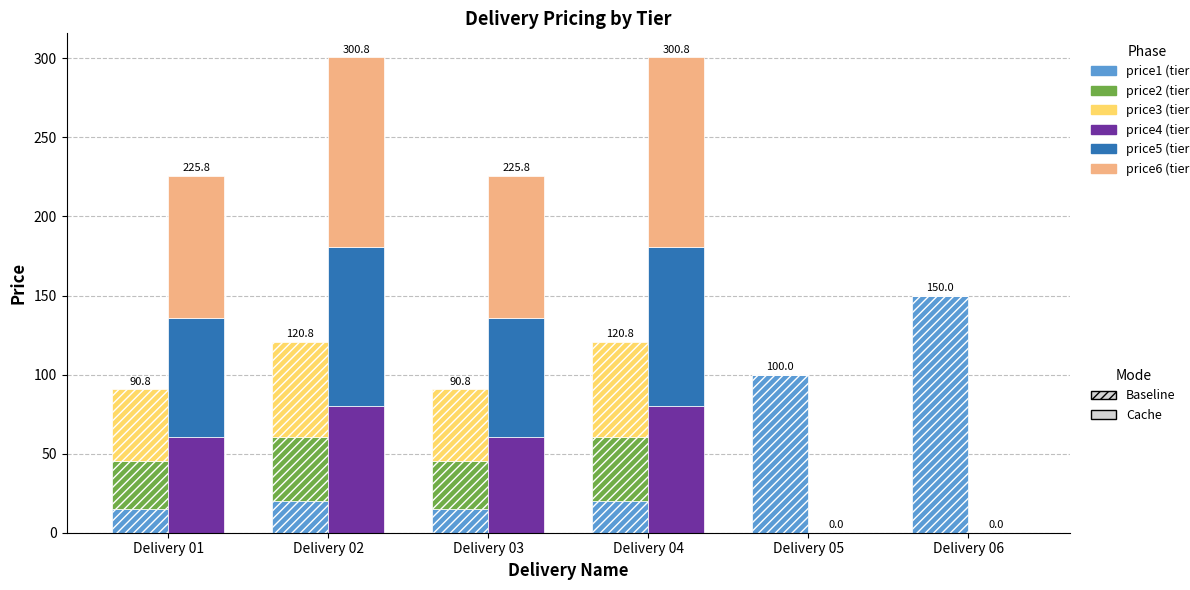

What is the total value across all series at Delivery 03?

316.5